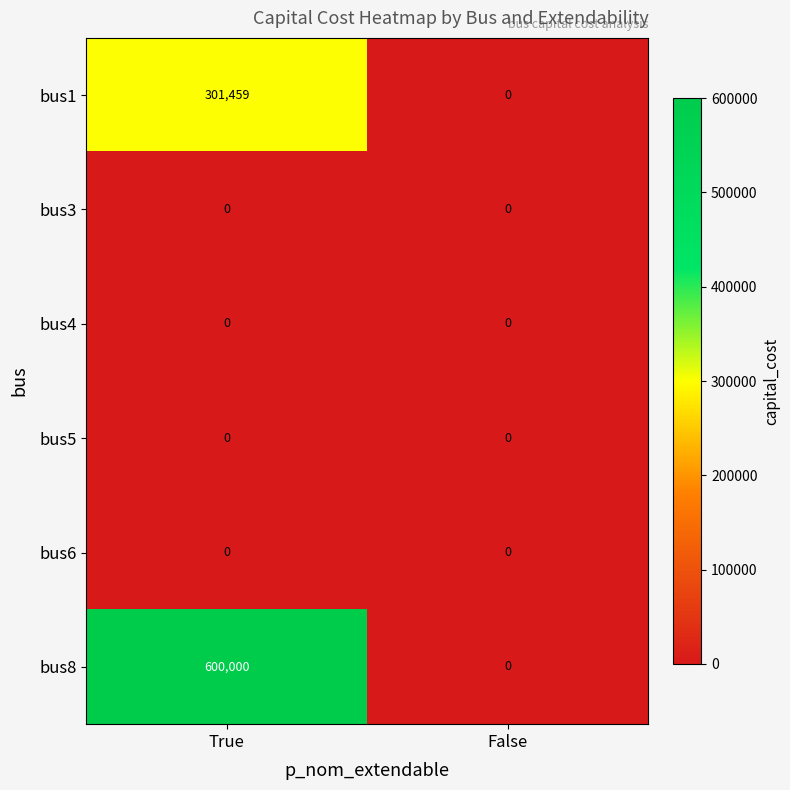

What is the difference between the bus8 values at False and True?

600000